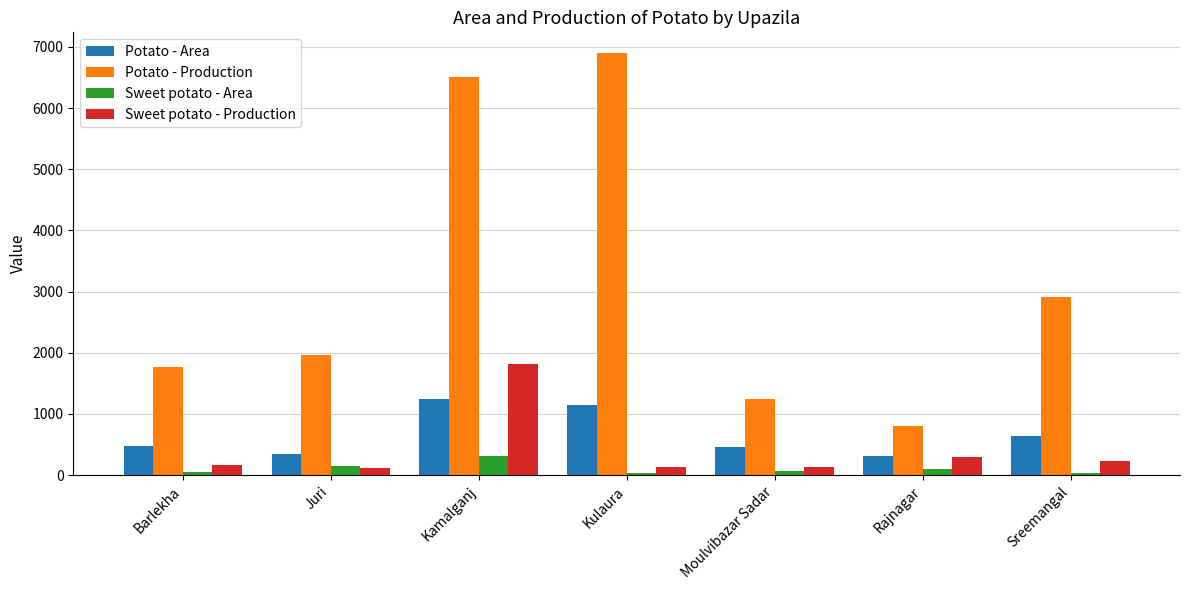

At which category does the chart reach its peak across all series?

Kulaura